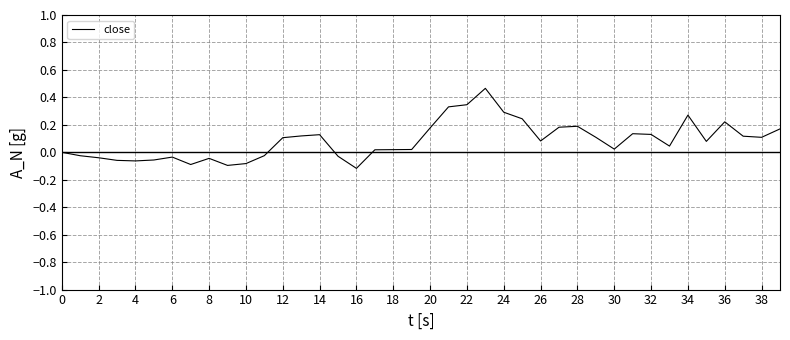

Does the chart have visible grid lines?

Yes